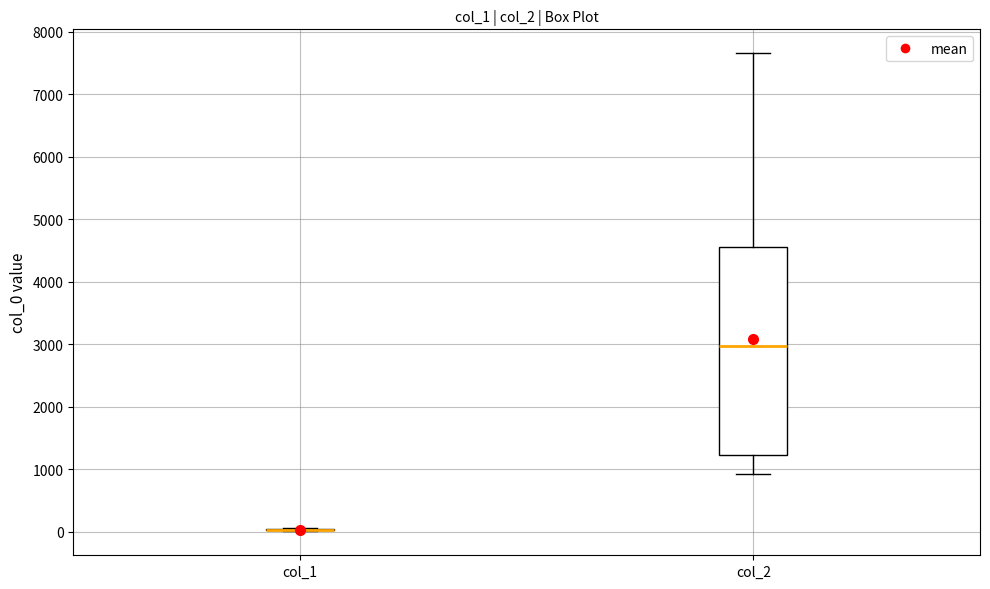

Reading left to right, read every box against the y-axis: the position of its median line, the range the box covers, and the ends of its whiskers. The values are not printed on the chart, so give them approximately, as read against the axis.

col_1: box collapsed to a line at 0, whiskers 0 to 100
col_2: median 3000, box 1200 to 4600, whiskers 900 to 7700